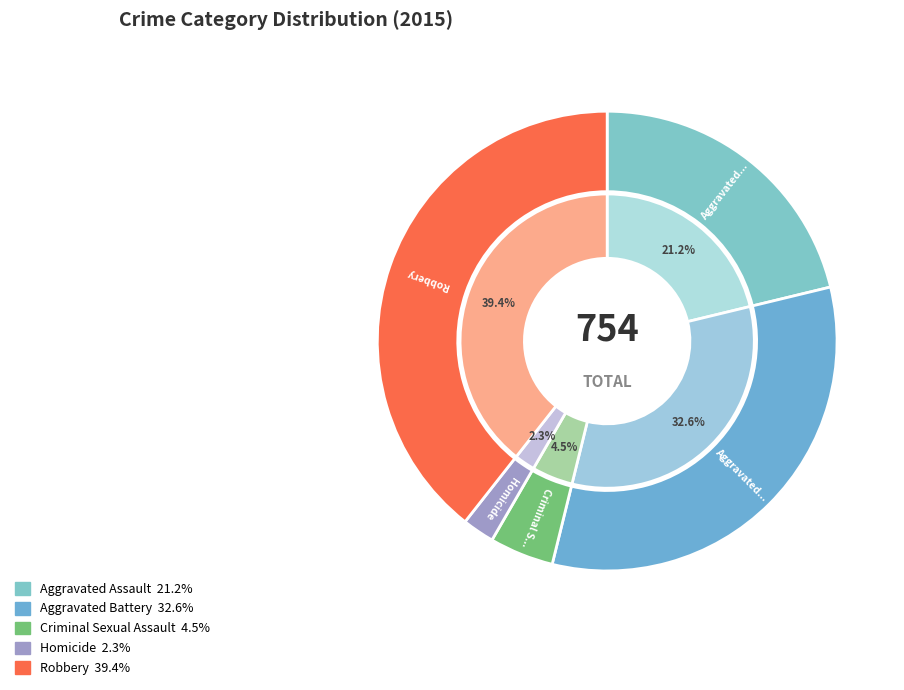

Is there a majority slice in this chart?

No